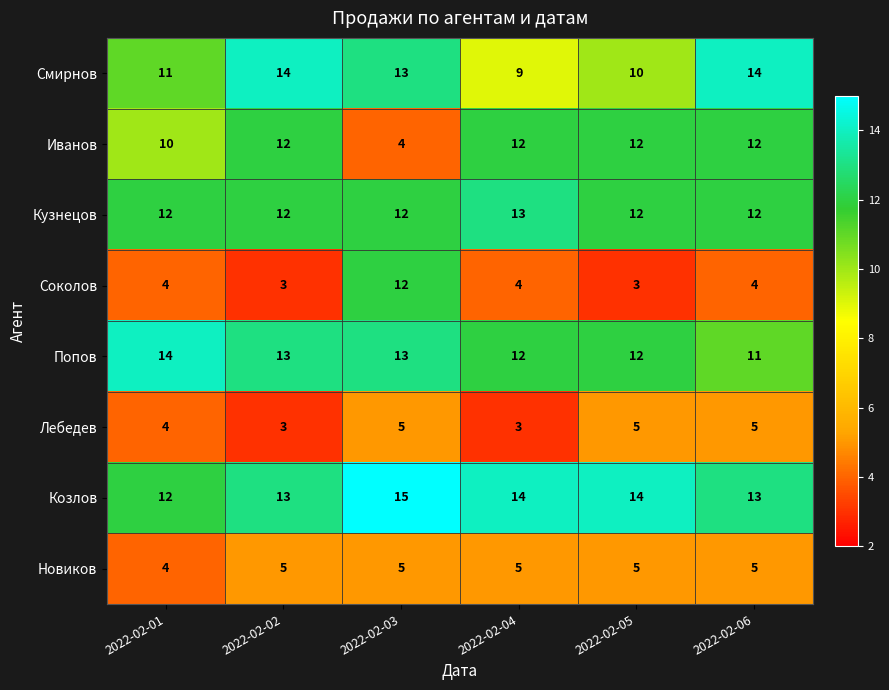

How many Смирнов values are between 10 and 14?

5